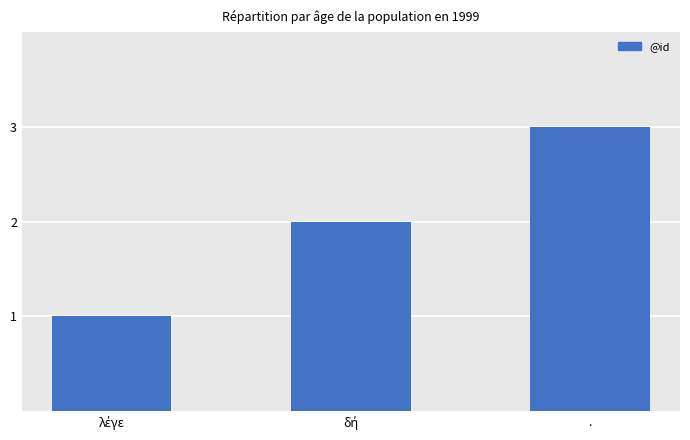

What is the maximum value shown in the chart?

3